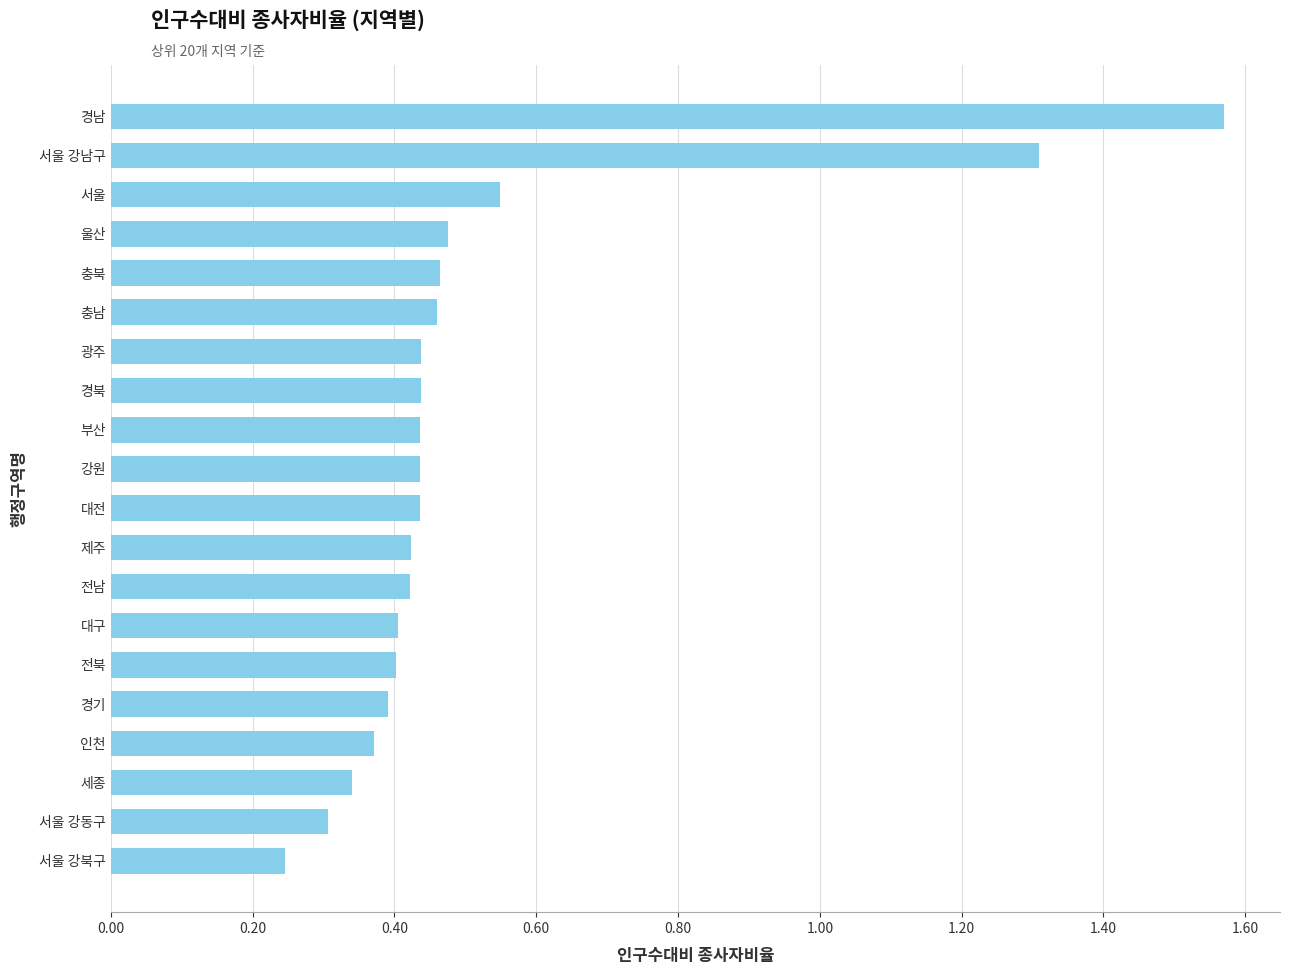

Is it true that the value at 제주 is 0.6?

False